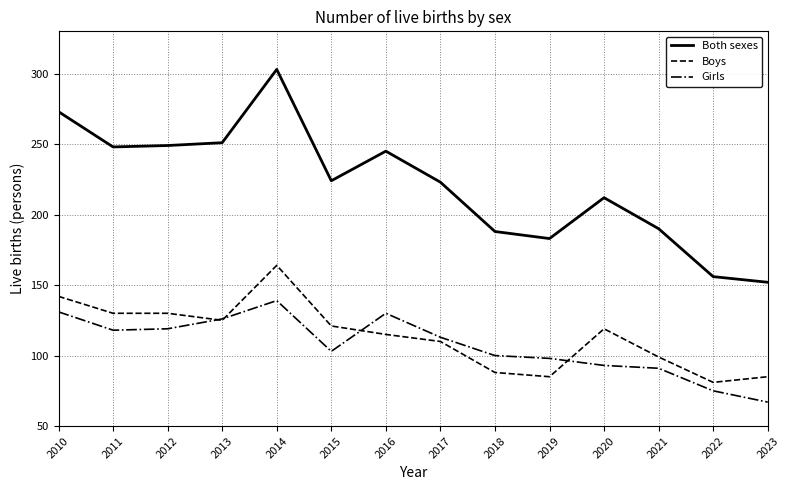

At which category does Girls reach its first local peak?

2014